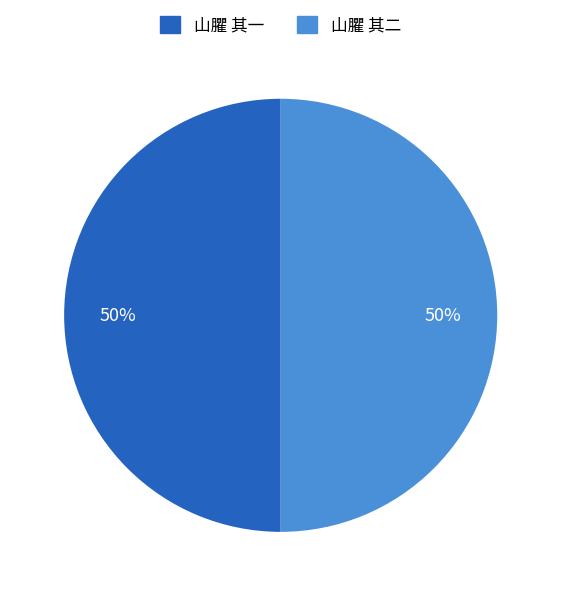

What is the ratio of the value at 山臞 其二 to the value at 山臞 其一?

1.0